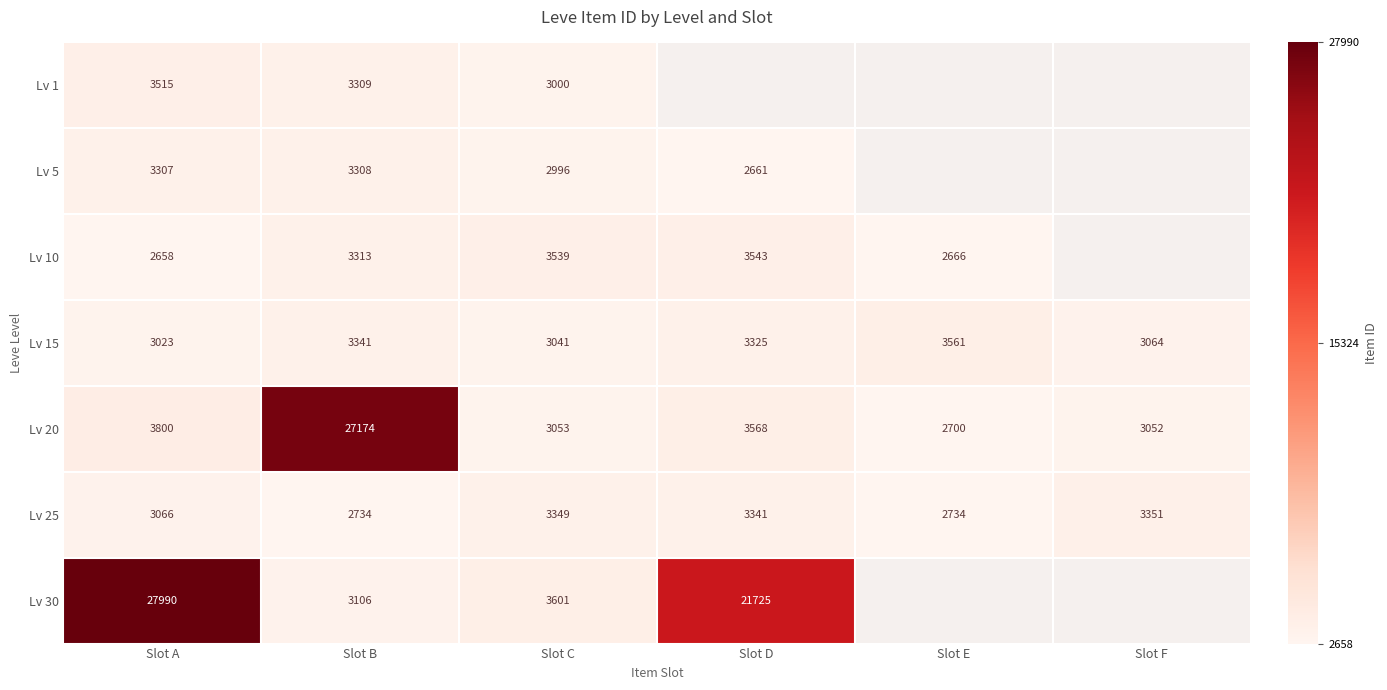

At how many categories does at least one series exceed 23453?

2